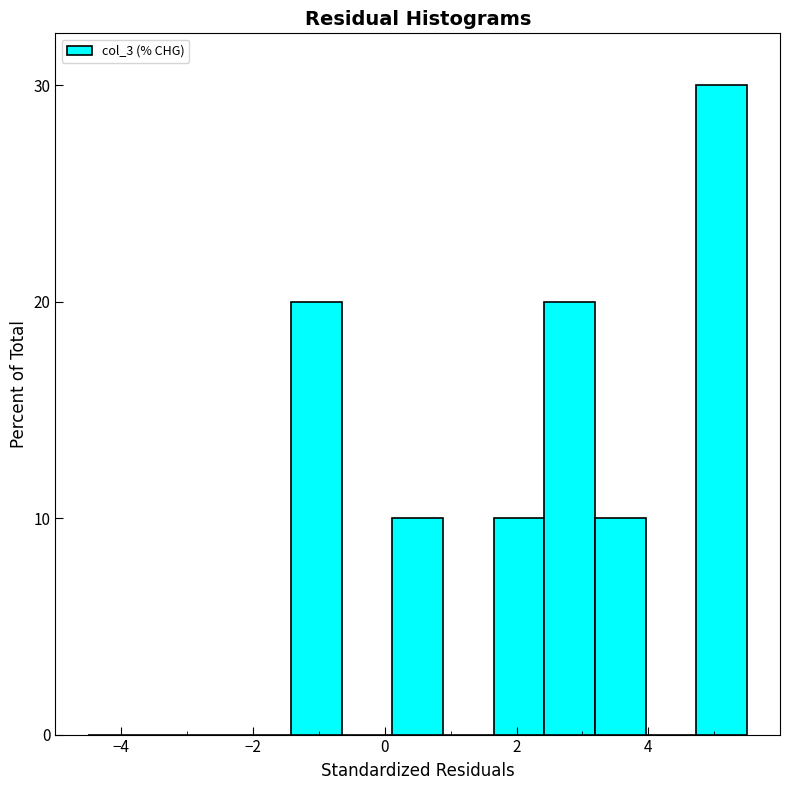

Around what value on the x-axis is the tallest bar? Give the approximate position of its centre, as read against the axis.

5.2